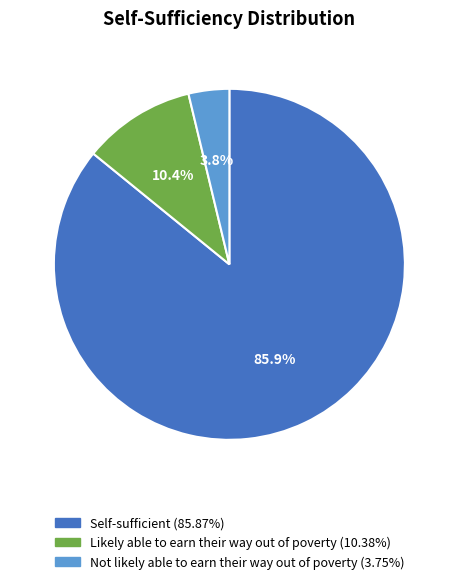

What is the largest slice in the pie chart?

Self-sufficient